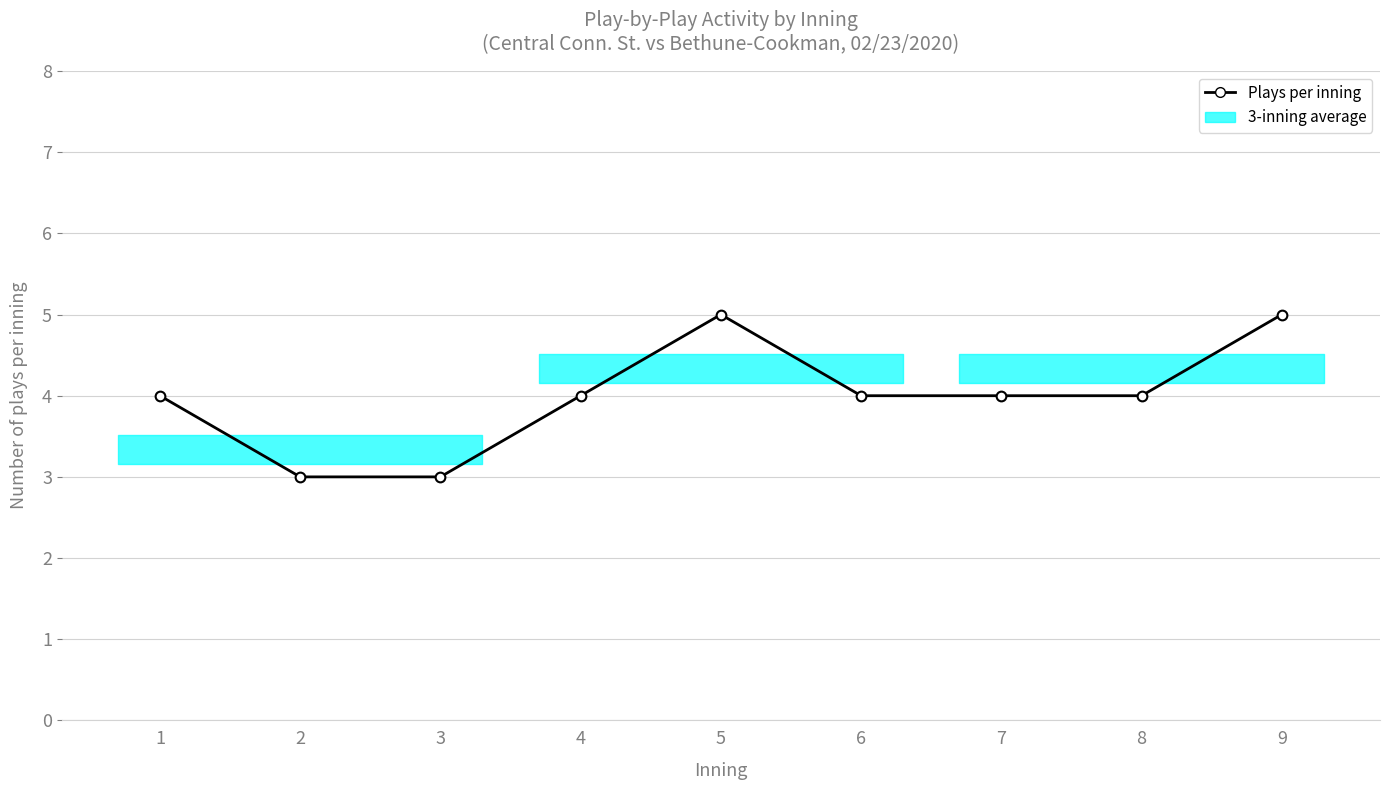

What is the sum of the values at 8 and 3?

7